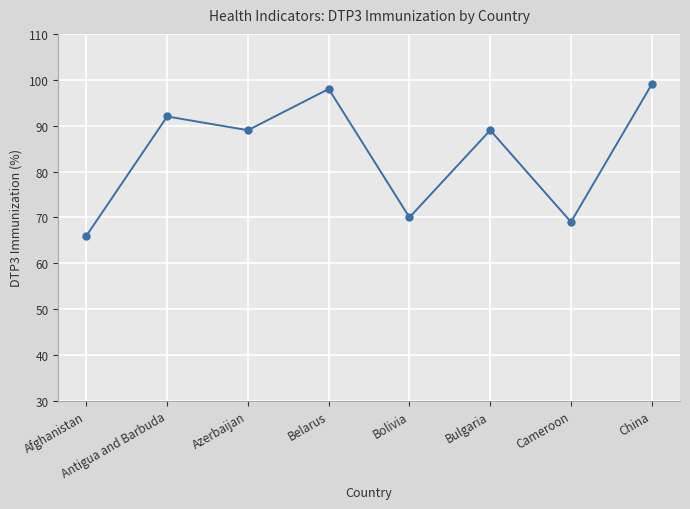

What is the sum of the values at Afghanistan and Belarus?

164